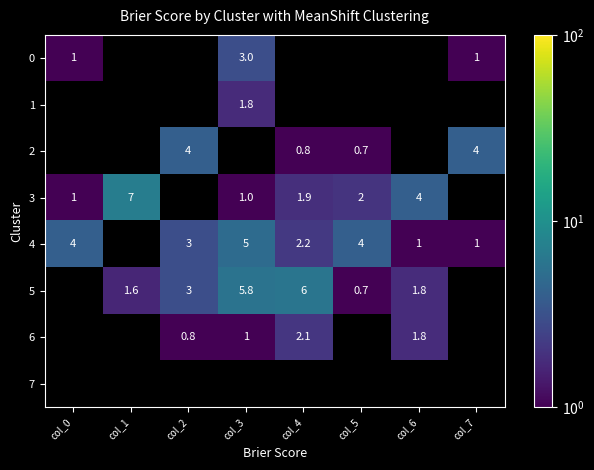

Is it true that 2 equals 5.5 at col_7?

False